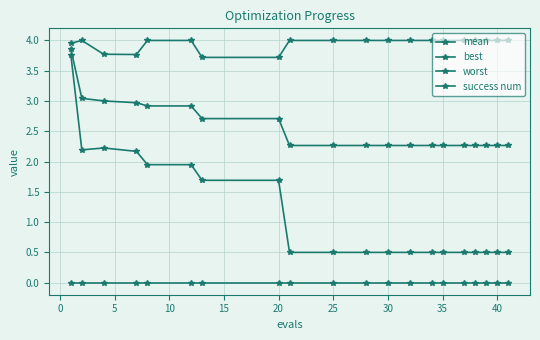

In worst, how many points are lower than both neighbors (excluding endpoints)?

1